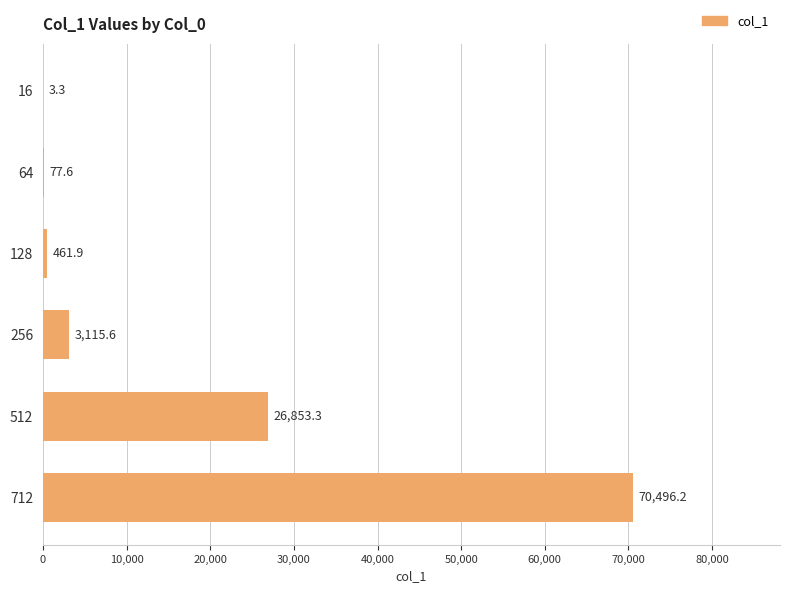

Between 256 and 16, which is larger?

256